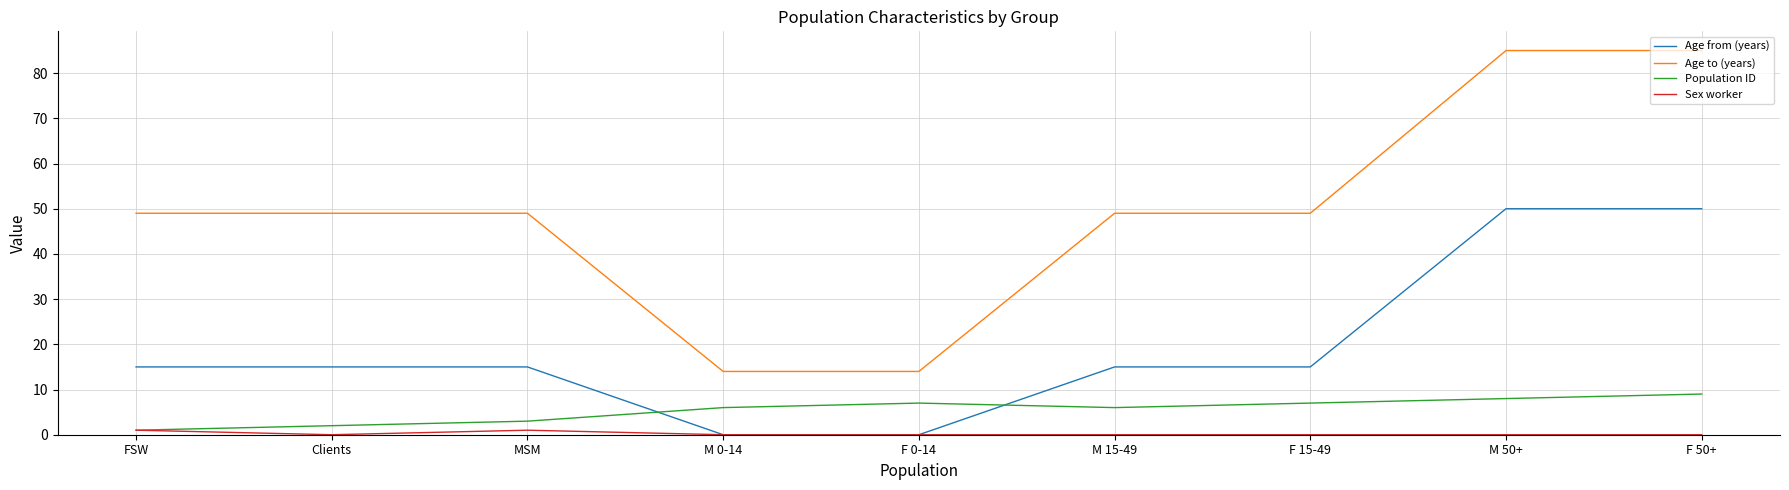

List the series in order of their peak value, lowest first.

Sex worker, Population ID, Age from (years), Age to (years)